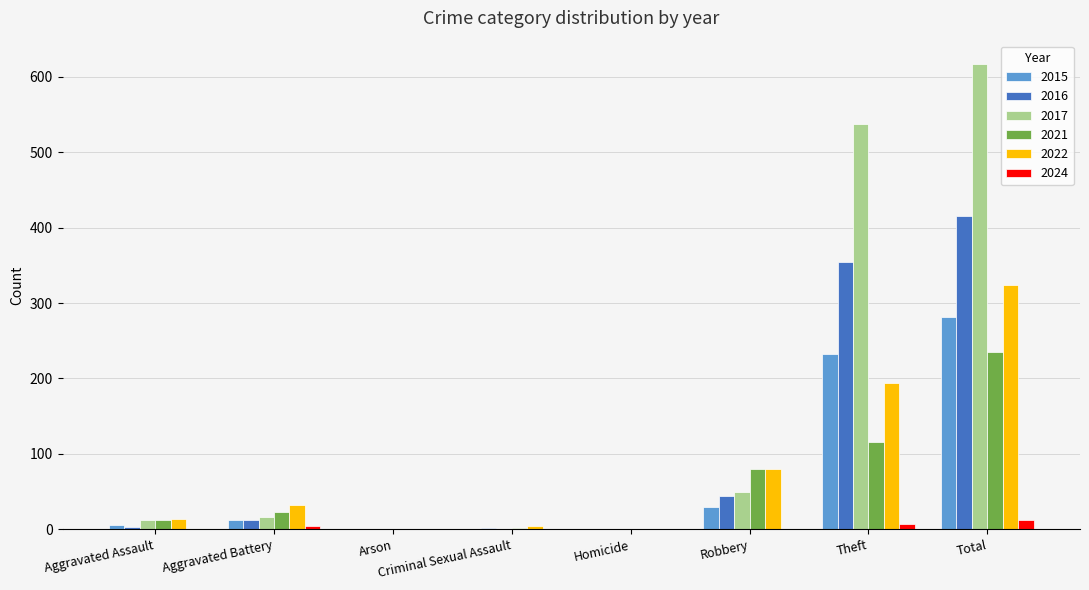

Is the value of 2021 at Homicide greater than the value of 2022 at Total?

No